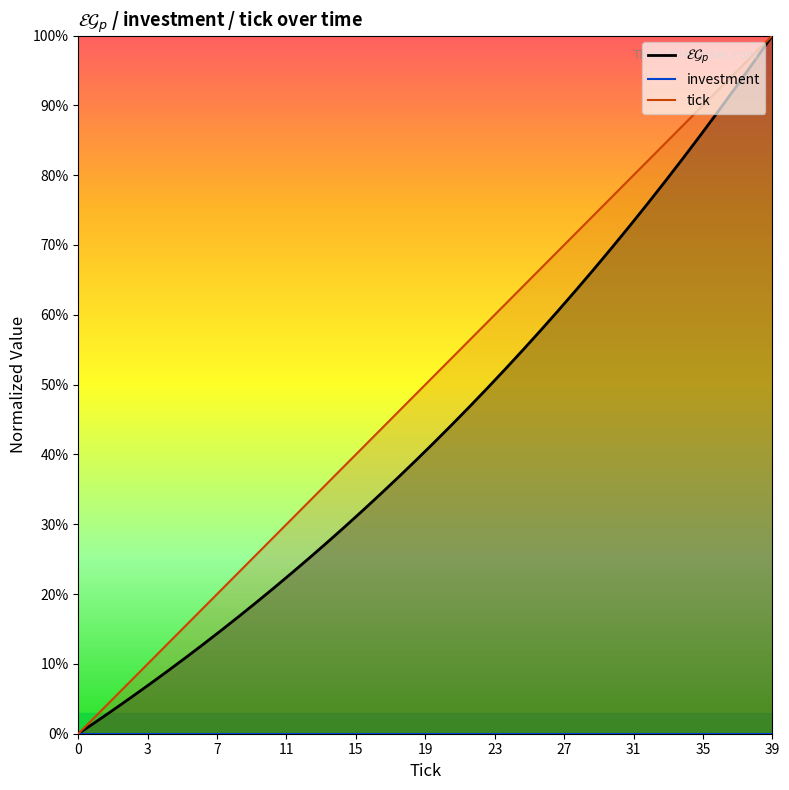

At how many categories does at least one series exceed 0?

39